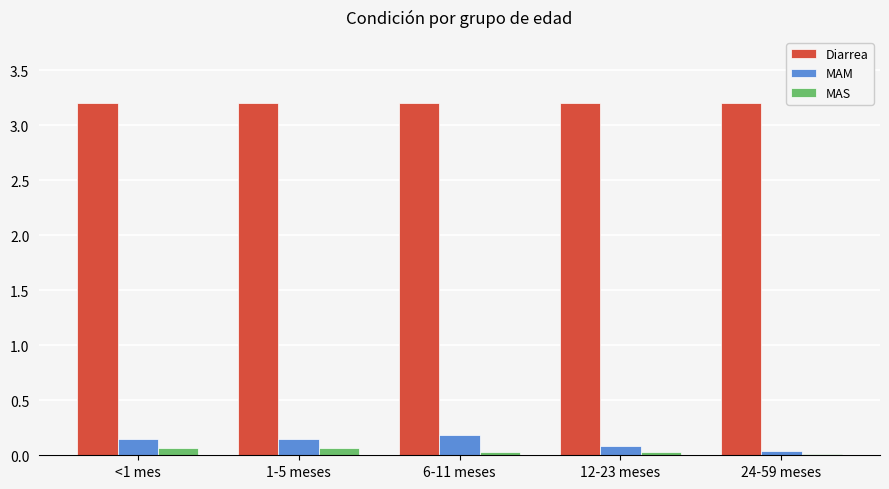

How many distinct data groups are displayed?

3